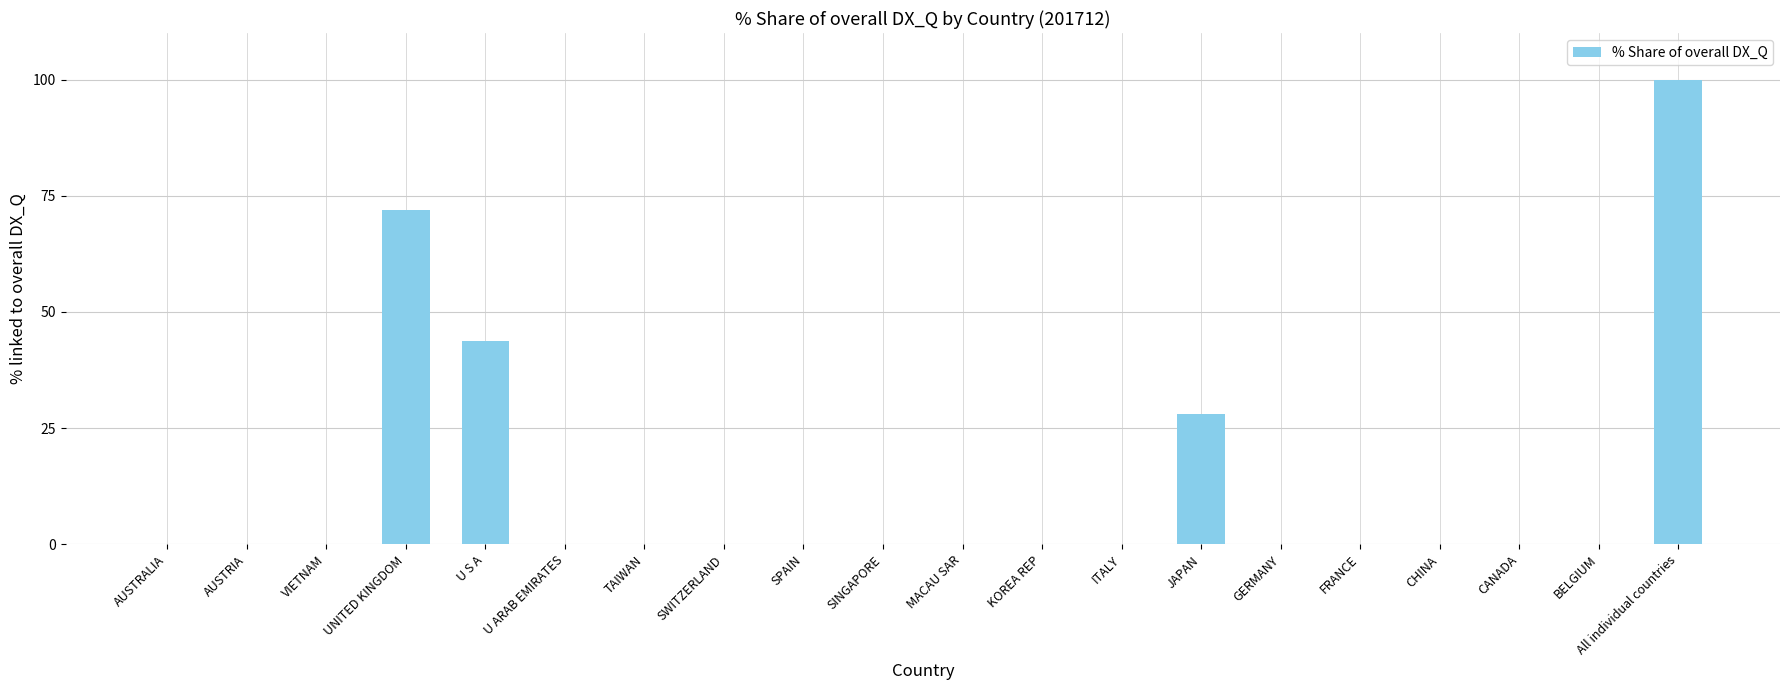

True or false: the data shows 0.0 at CANADA.

True